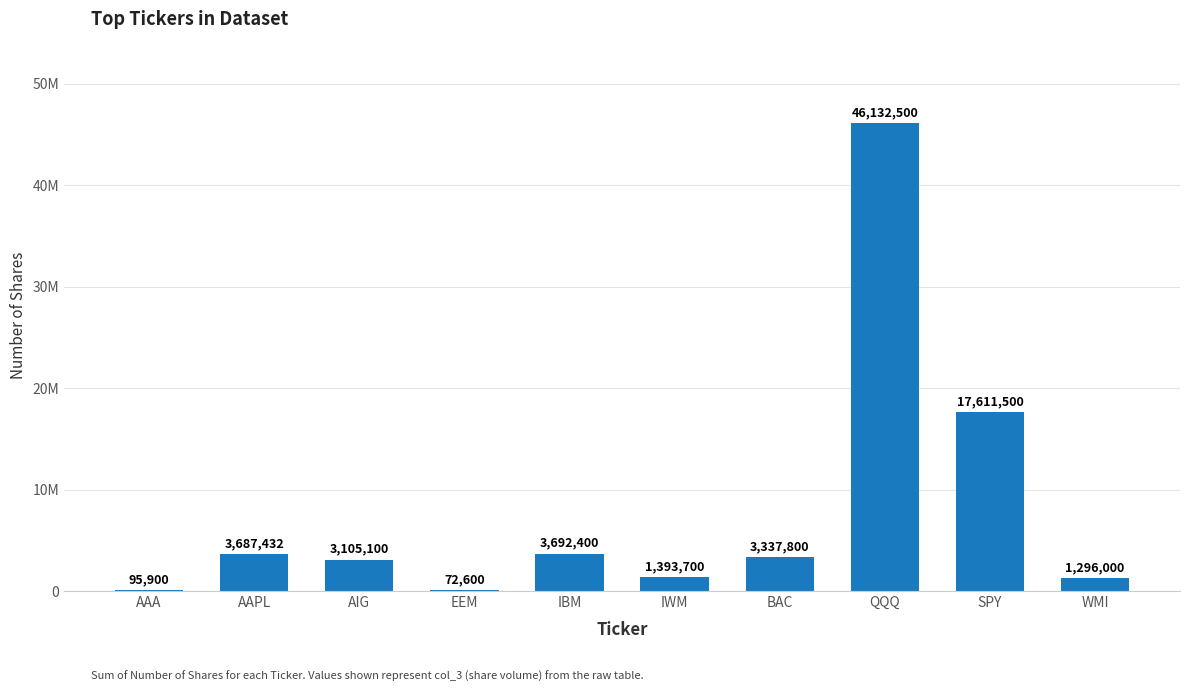

What position from the right is AAPL?

9